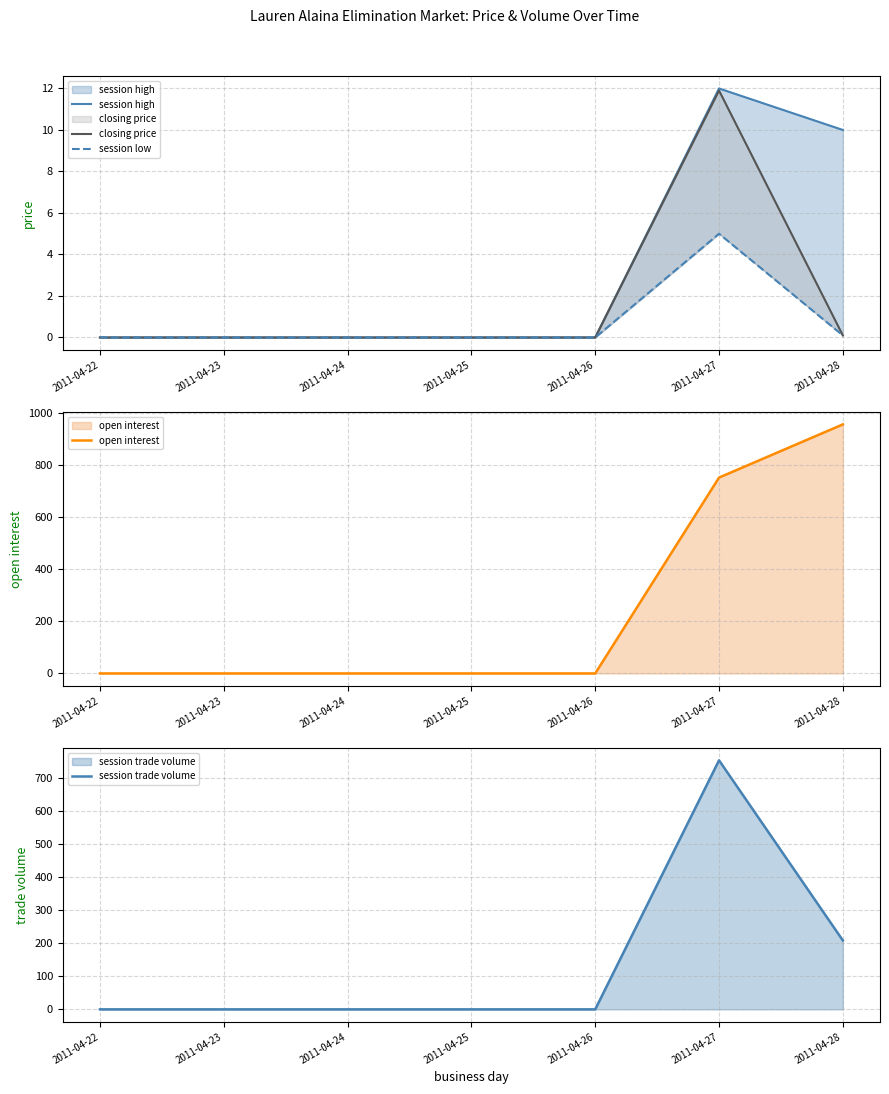

Which series has the largest total across all categories?

open interest